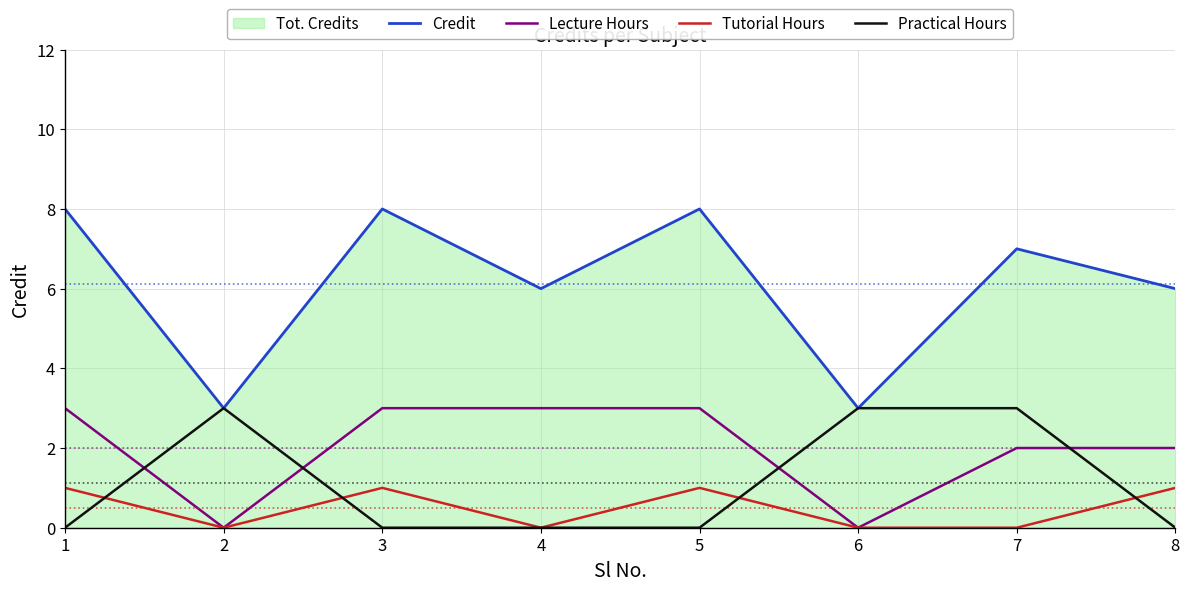

What is the value of the Lecture Hours point at the 3rd from the left?

3